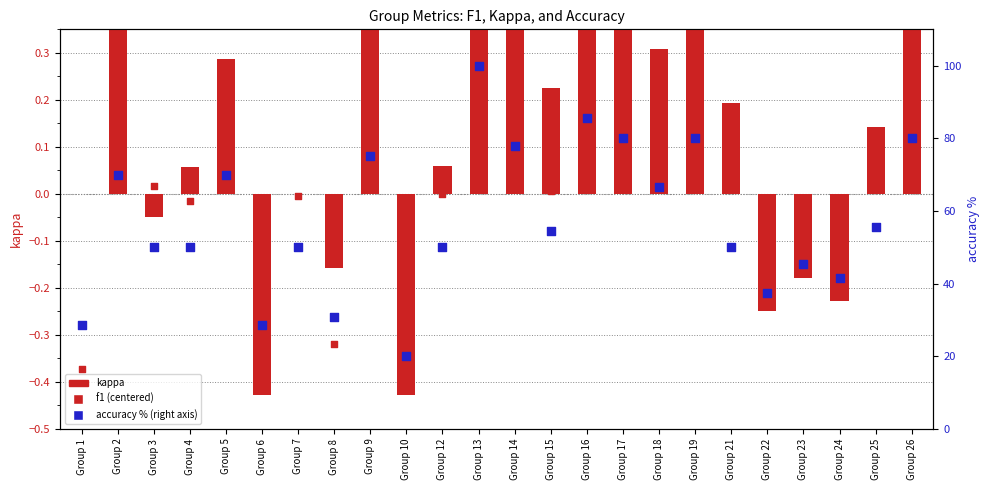

Is the value of f1 (centered) at Group 4 greater than the value of kappa at Group 14?

No